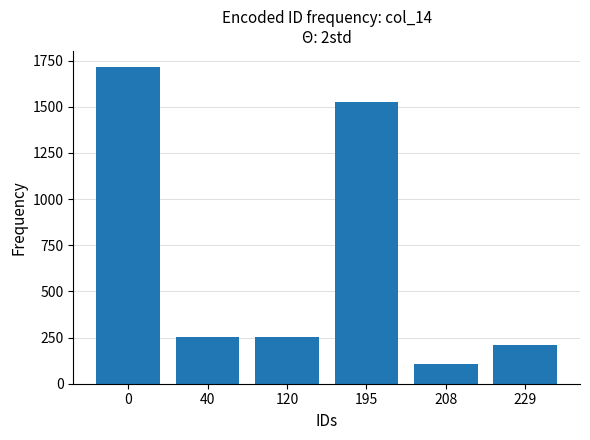

What is the value of the 1st bar from the left?

1717